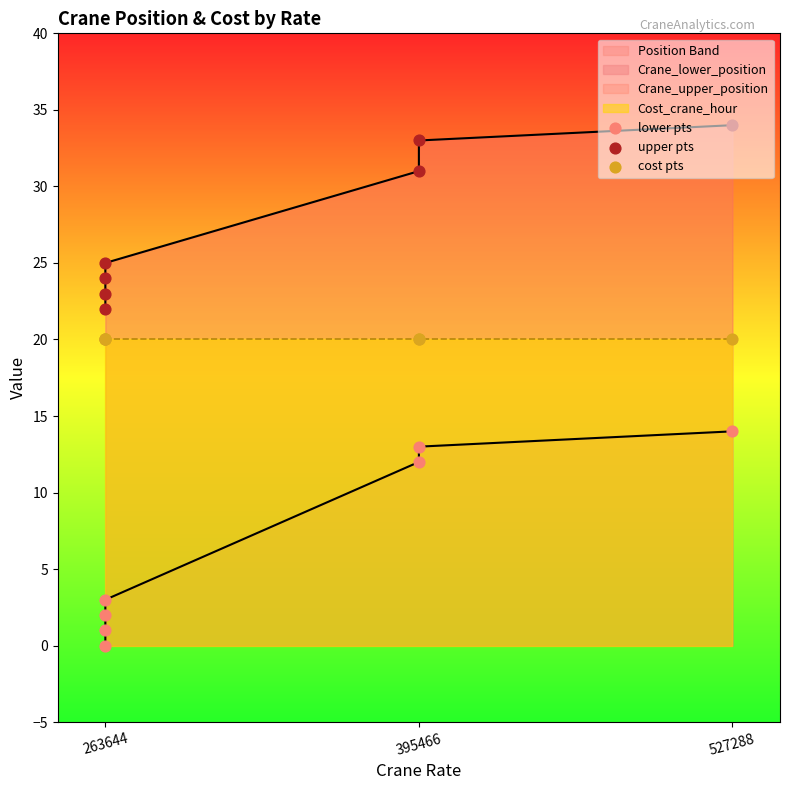

Which series reaches the maximum Y coordinate?

upper pts